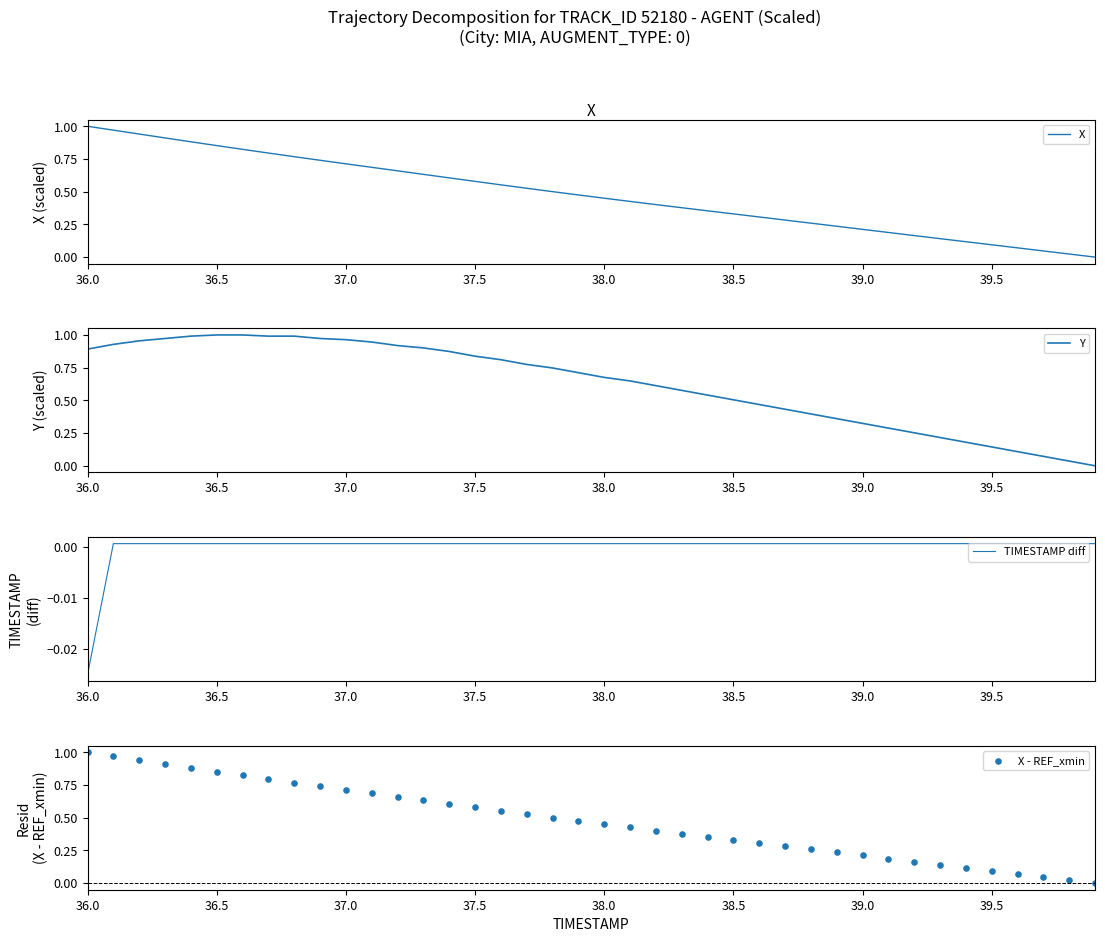

What are all the series names shown in the legend?

X, Y, TIMESTAMP diff, X - REF_xmin